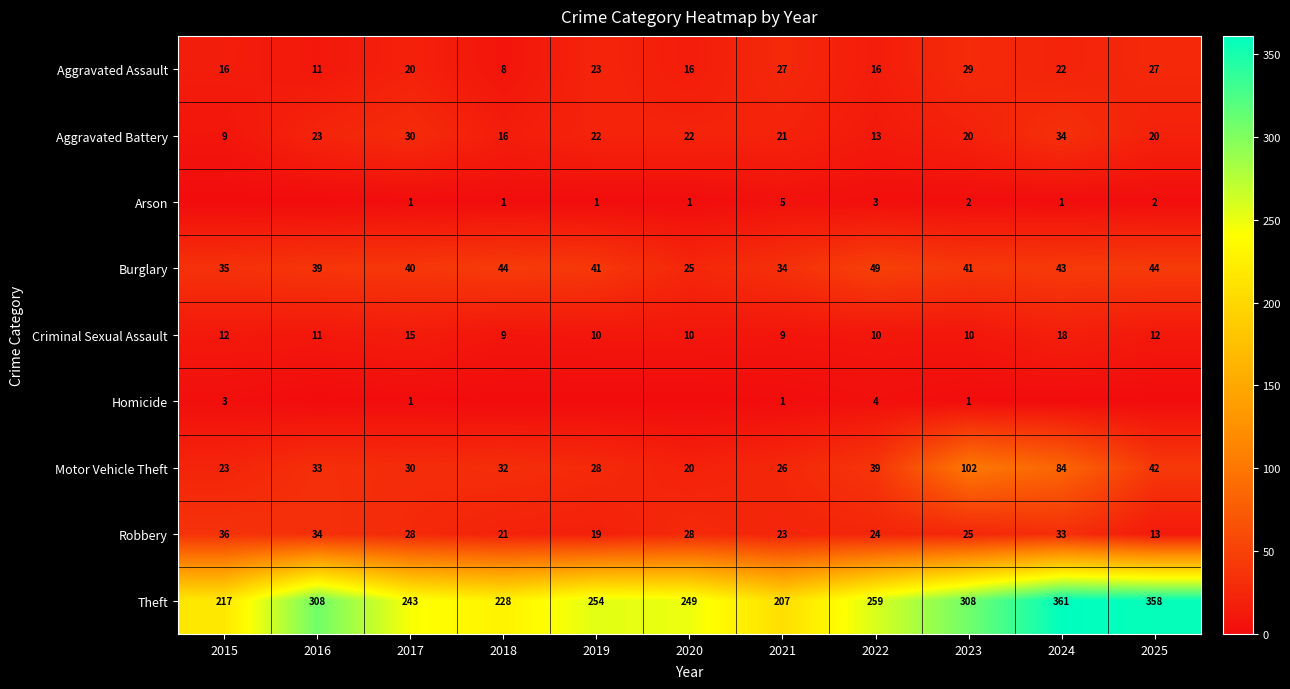

How many series are shown in this chart?

9